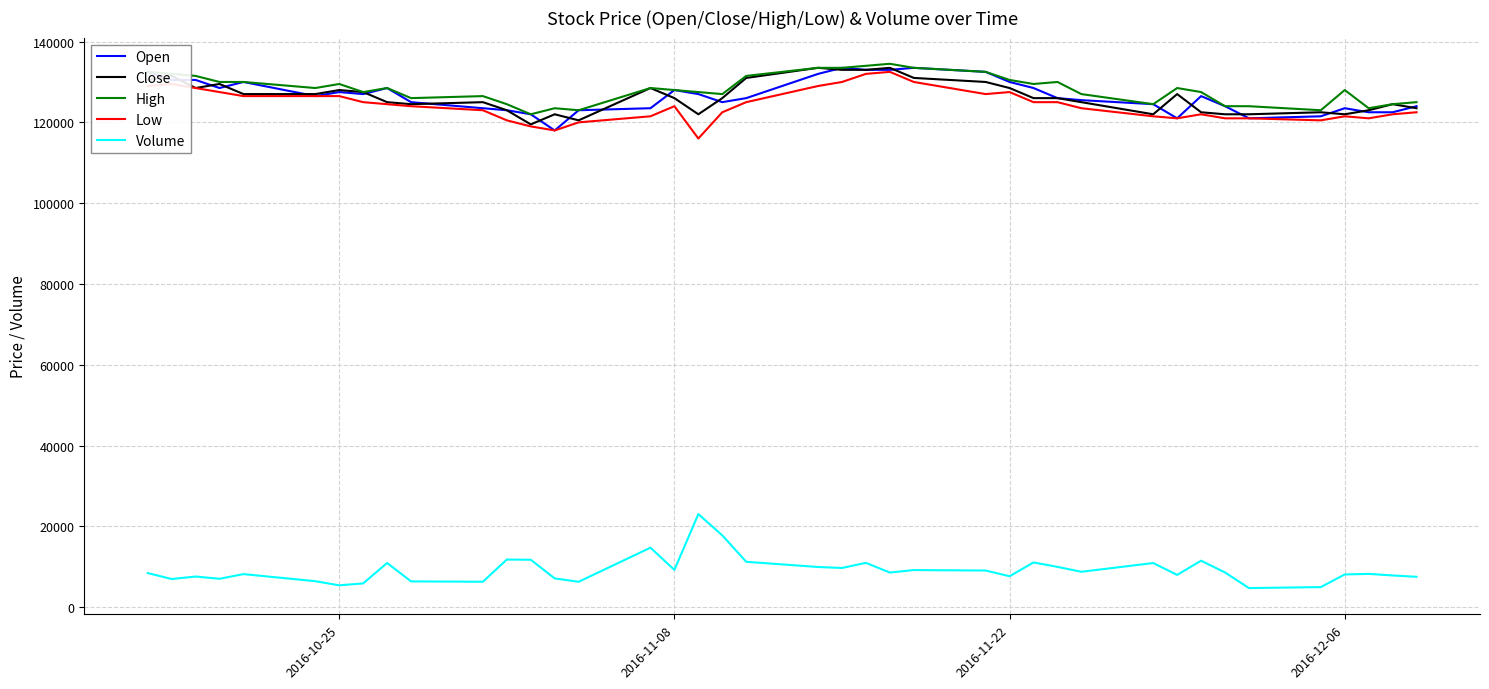

What is the maximum value shown in the chart?

134500